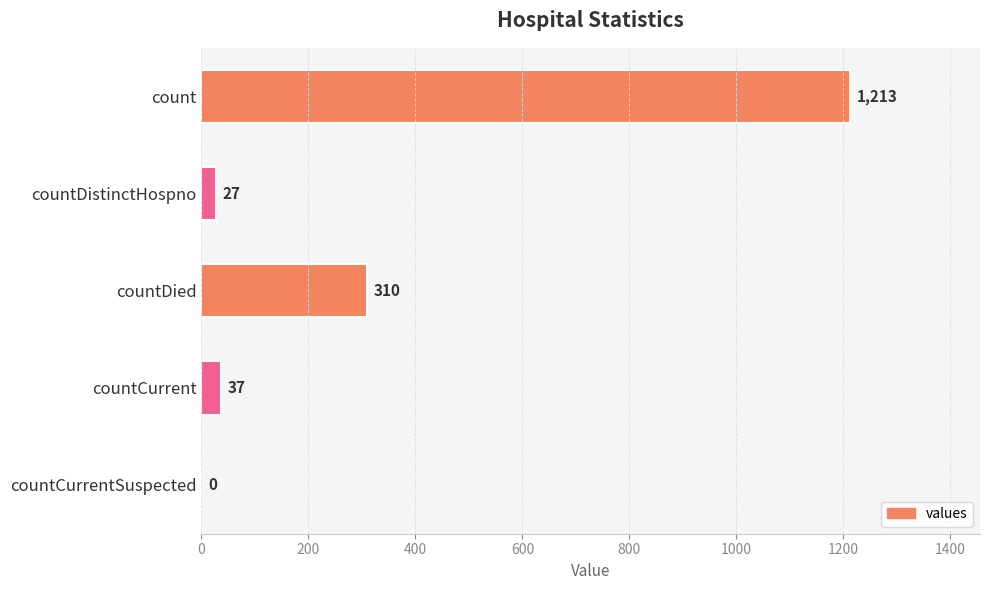

Does the chart contain stacked bars?

No